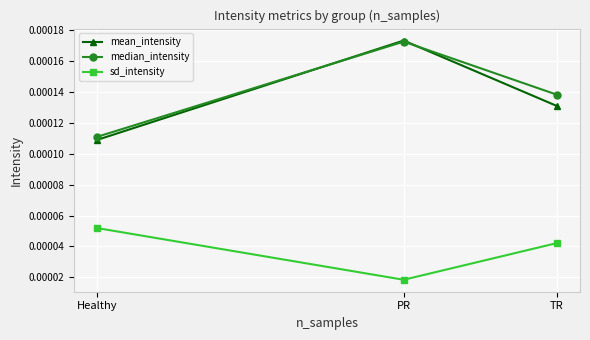

Rank the series at TR from highest to lowest value.

median_intensity, mean_intensity, sd_intensity